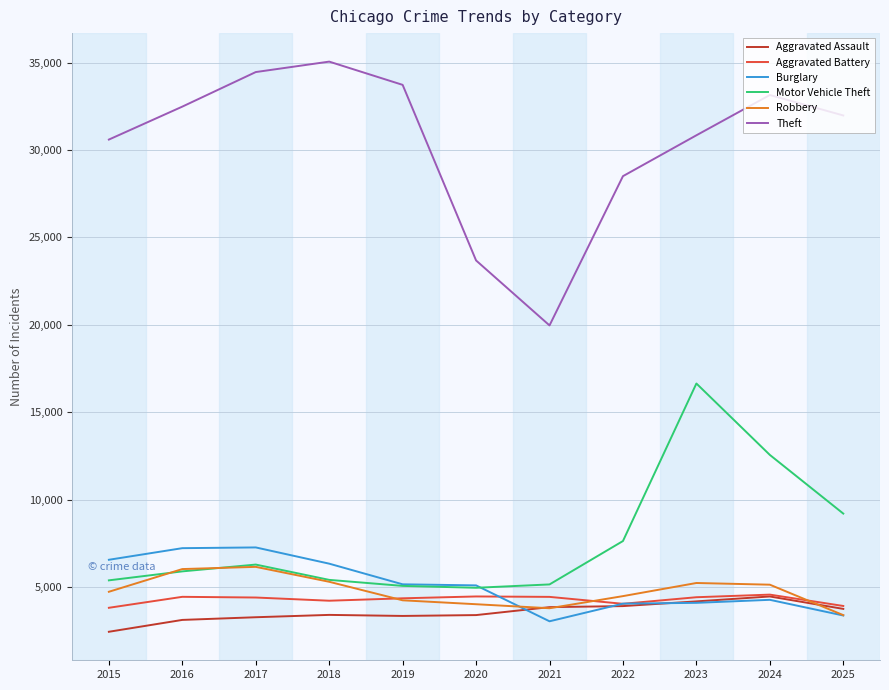

What are all the series names shown in the legend?

Aggravated Assault, Aggravated Battery, Burglary, Motor Vehicle Theft, Robbery, Theft